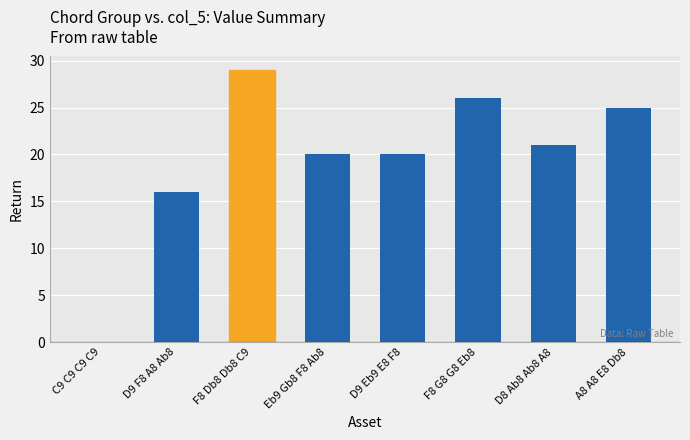

Reading left to right, extract all data points from this chart.

0	16	29	20	20	26	21	25